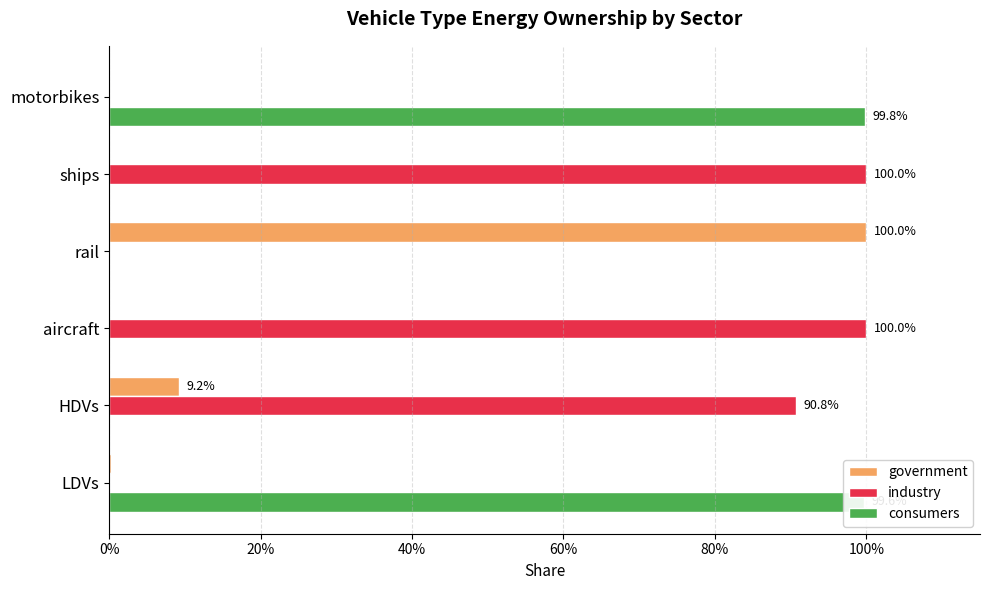

What are all the series names shown in the legend?

government, industry, consumers